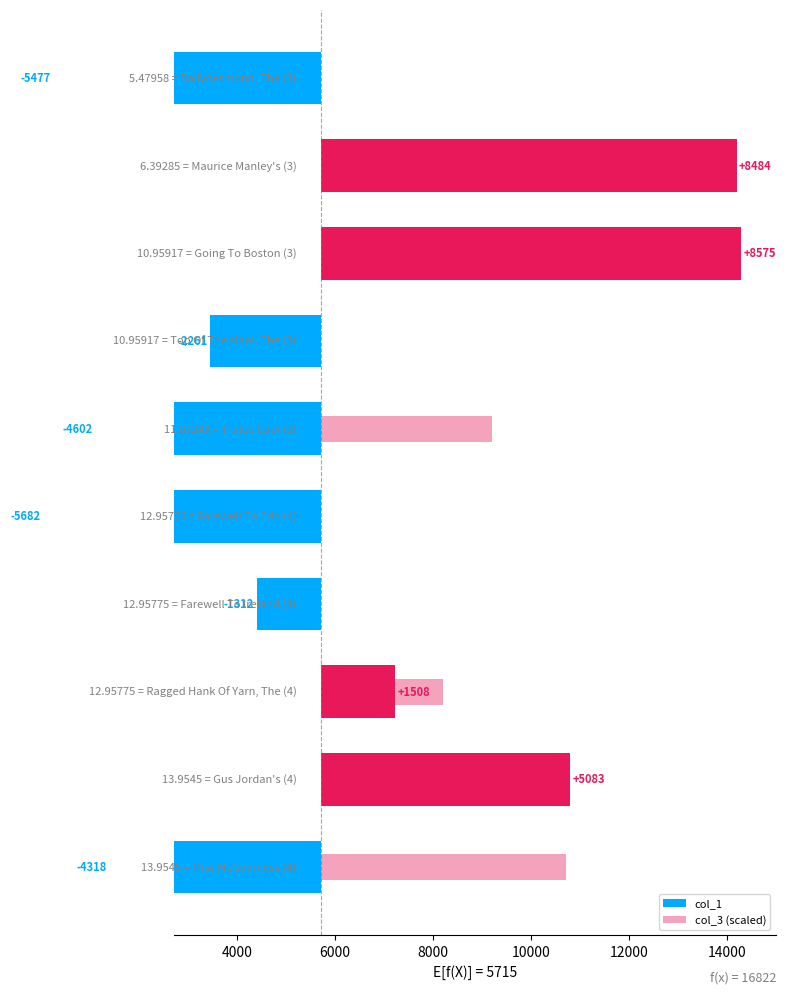

What is the highest value of the col_3 (scaled) series?

5000.0